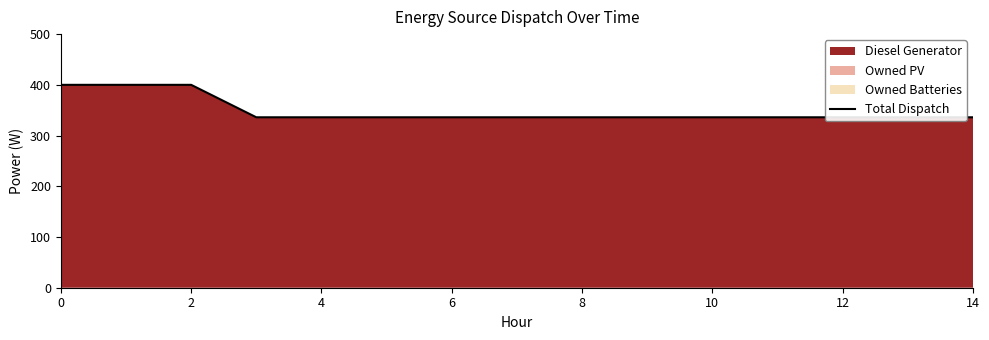

True or false: the data shows 336 at 12.

True